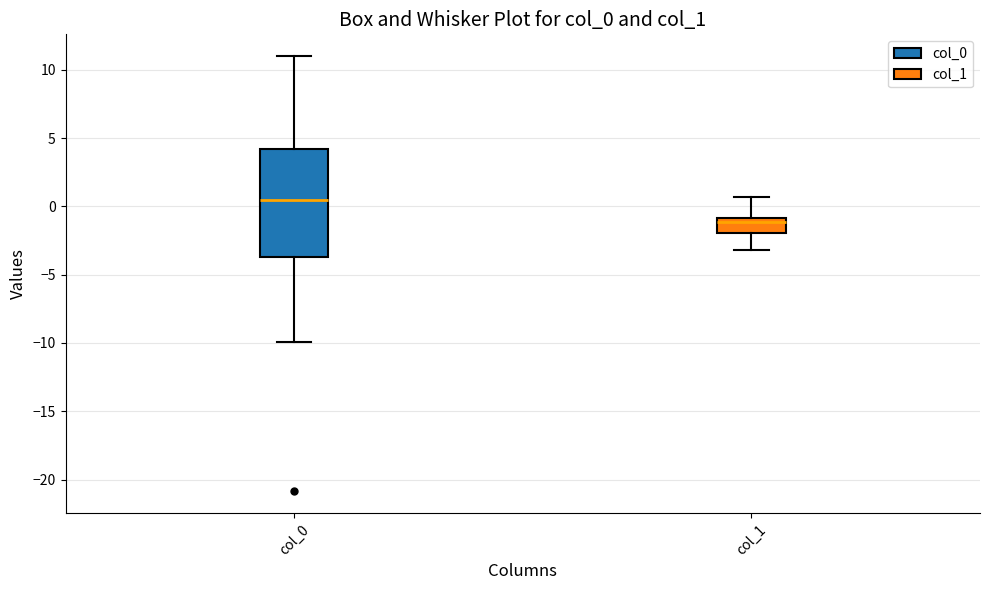

Where does the upper whisker of the box for col_0 end on the y-axis? The values are not printed on the chart, so give them approximately, as read against the axis.

11.0